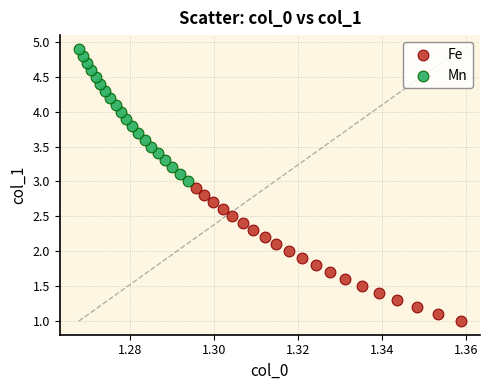

Which series reaches the minimum Y coordinate?

Fe